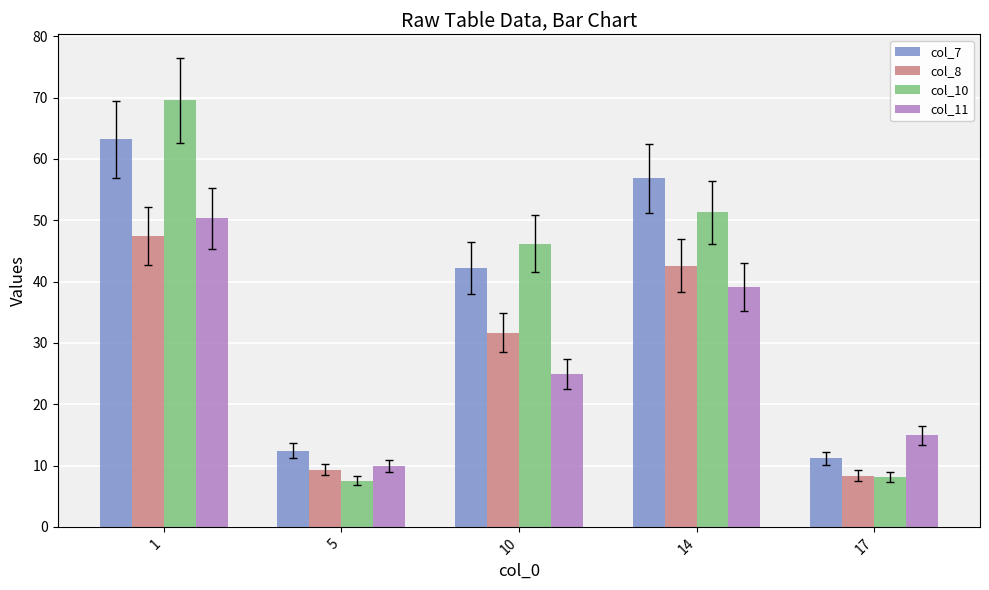

What is the difference between the second highest and second lowest values in the col_11 series?

24.2